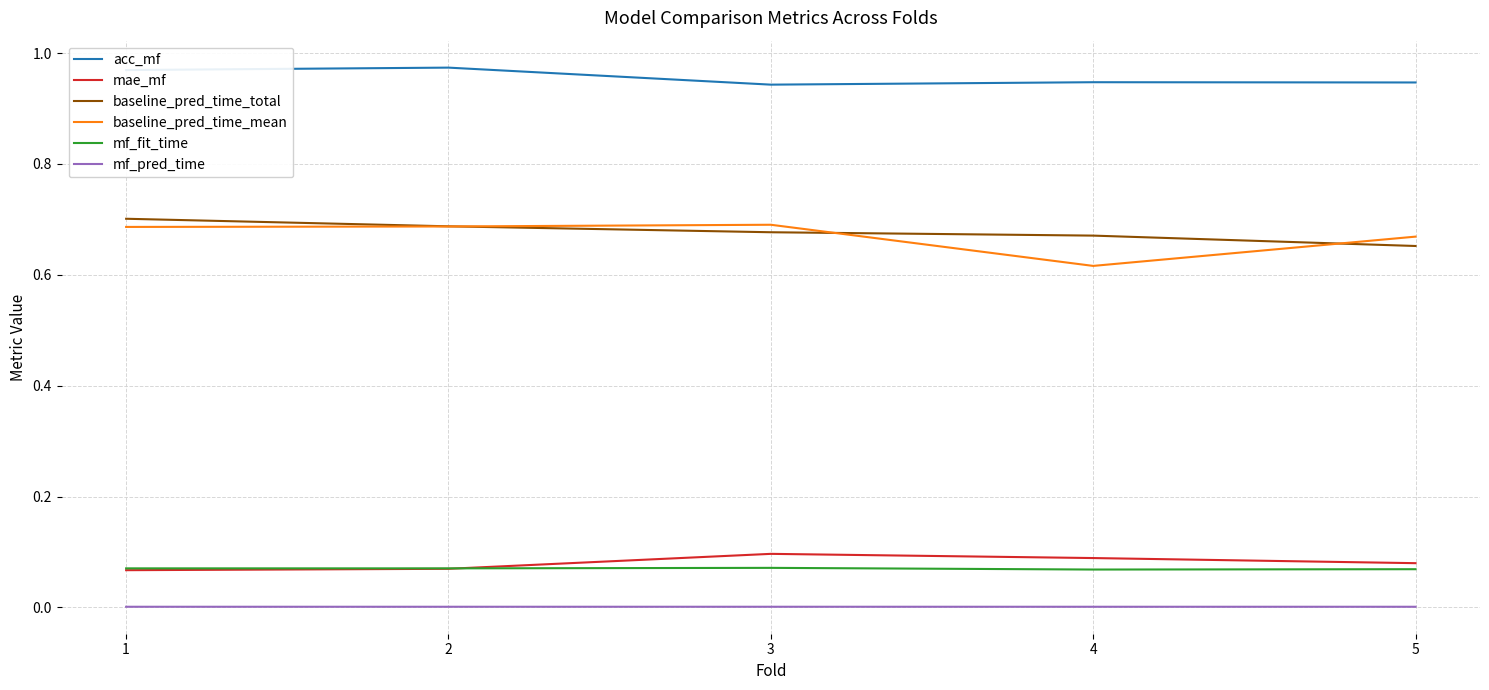

Is the value of baseline_pred_time_total at 1 greater than the value of mf_pred_time at 1?

Yes